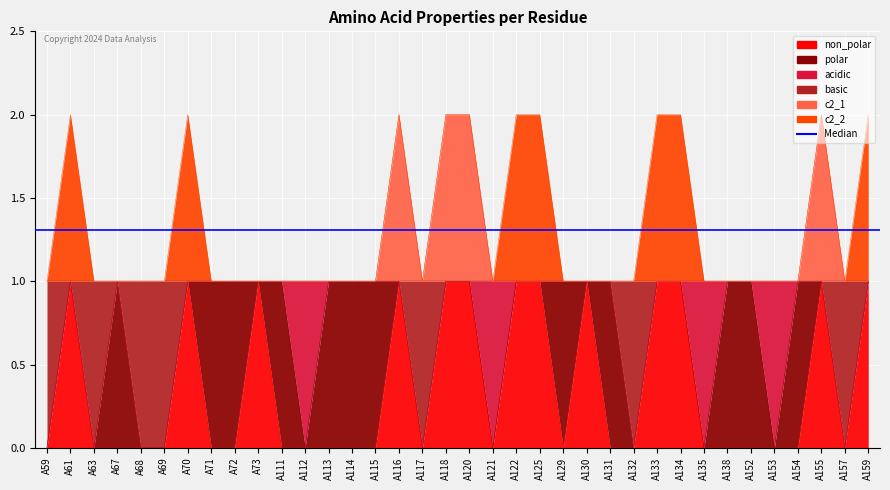

Is the value of c2_1 at A71 greater than the value of basic at A68?

Yes